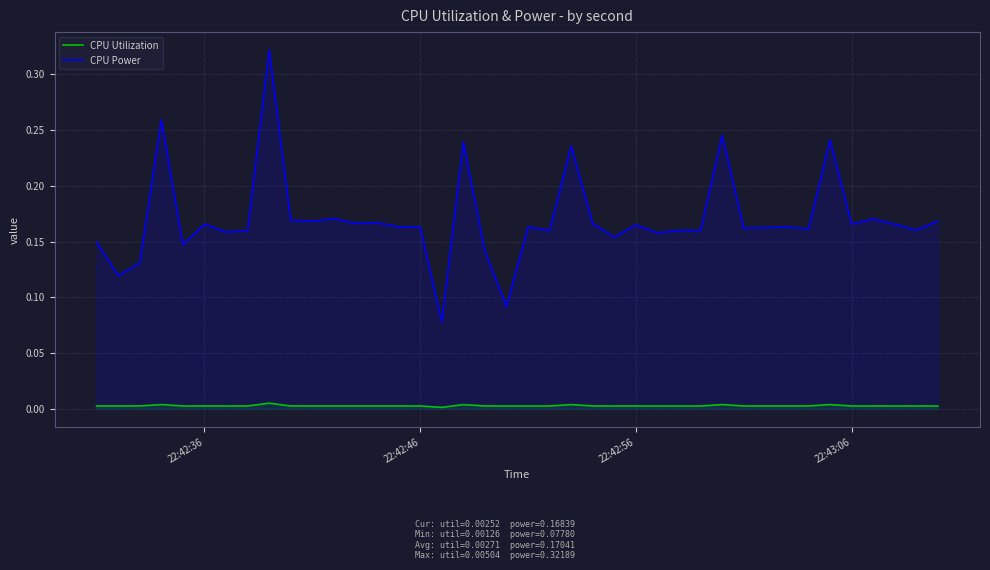

The CPU Utilization series shows 0.0 at 22:43:06. True or false?

True